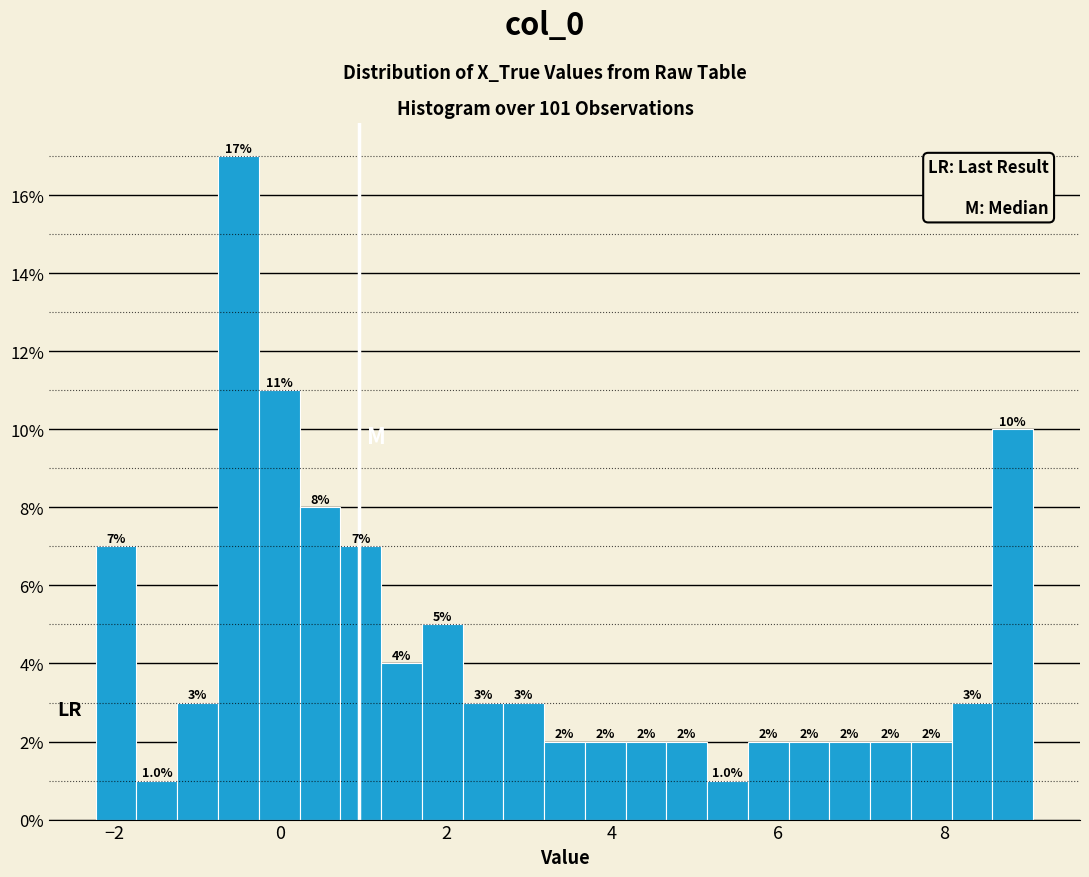

Read against the x-axis, roughly where is the centre of the tallest bar?

-0.6